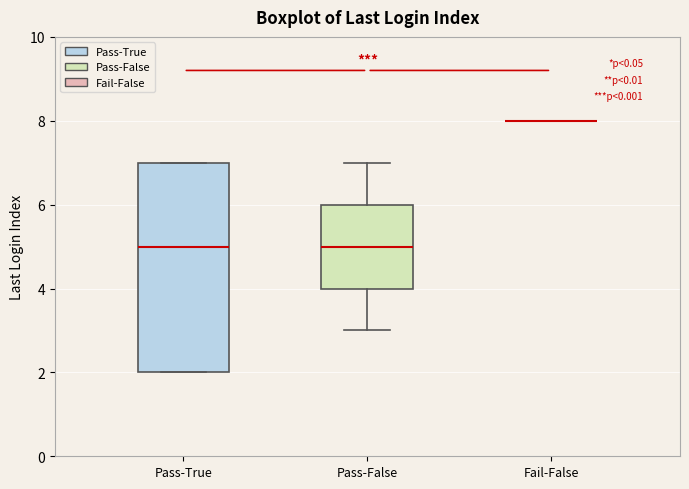

Reading left to right, read every box against the y-axis: the position of its median line, the range the box covers, and the ends of its whiskers. The values are not printed on the chart, so give them approximately, as read against the axis.

Pass-True: median 5, box 2 to 7, whiskers 2 to 7
Pass-False: median 5, box 4 to 6, whiskers 3 to 7
Fail-False: box collapsed to a line at 8, whiskers 8 to 8